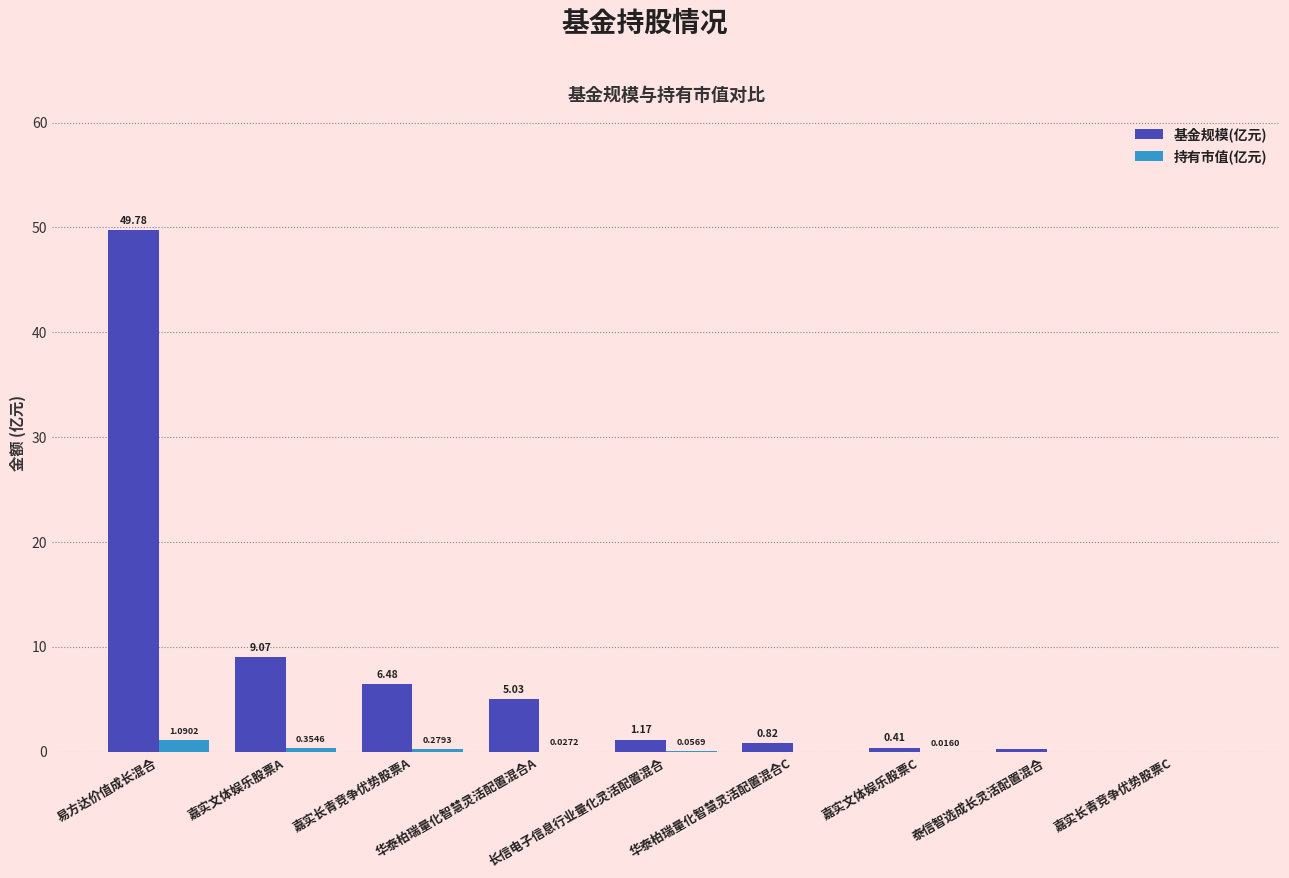

Which series has the largest total across all categories?

基金规模(亿元)